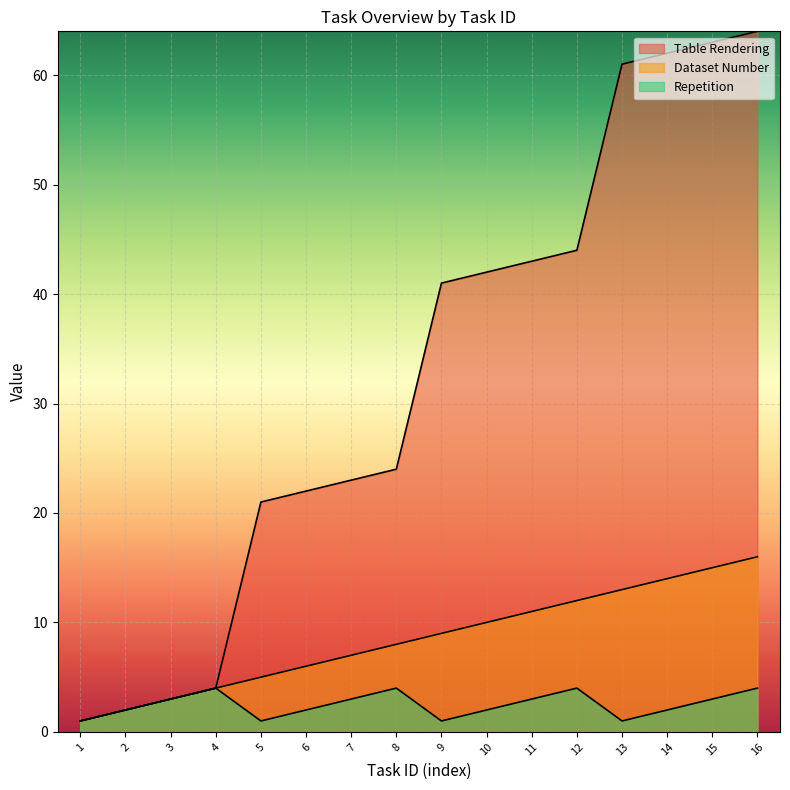

What are all the series names shown in the legend?

Table Rendering, Dataset Number, Repetition